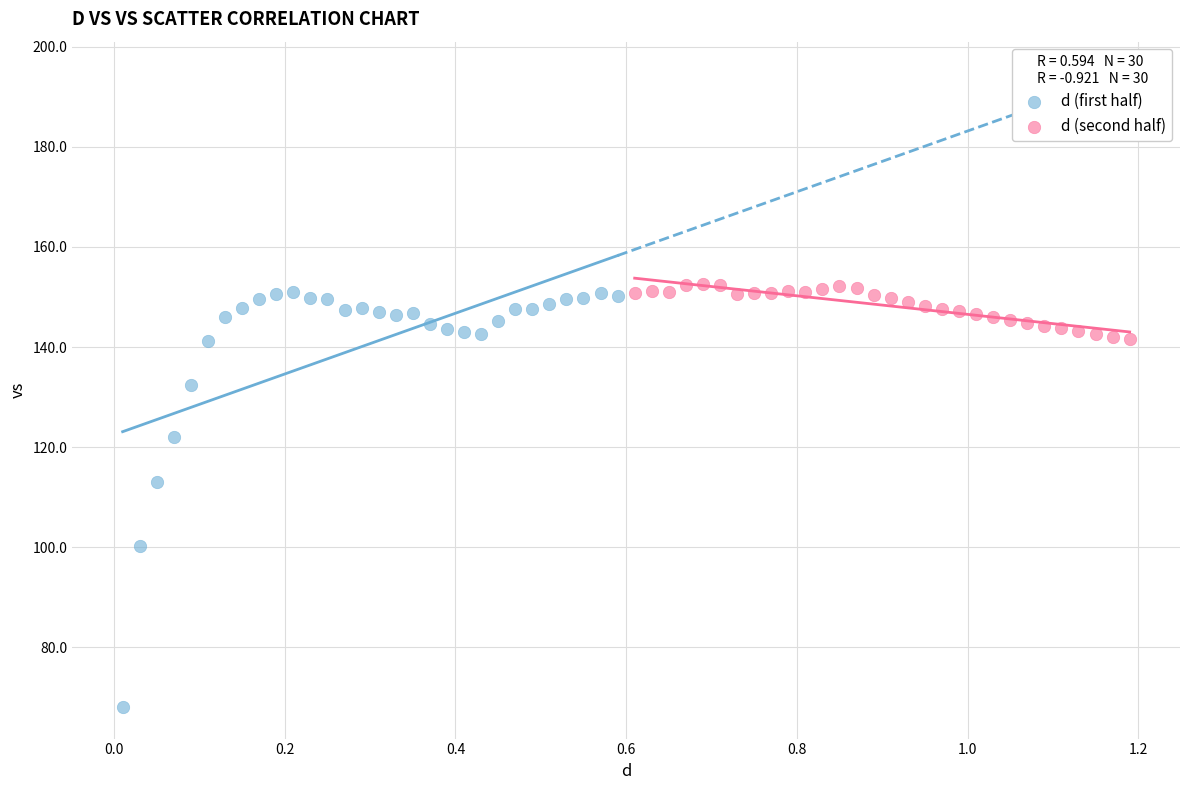

Which series contains the highest Y value?

d (second half)